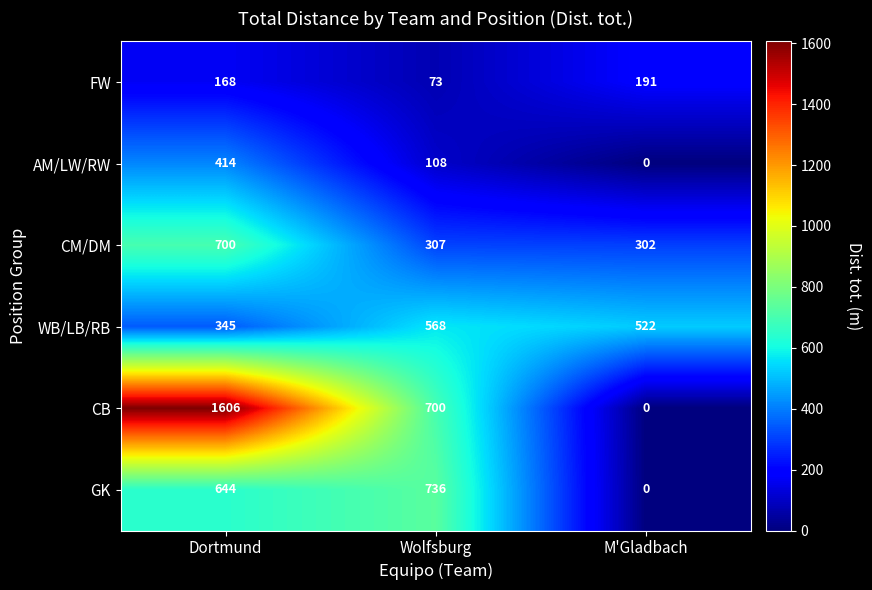

At which category is the sum across all series the highest?

Dortmund